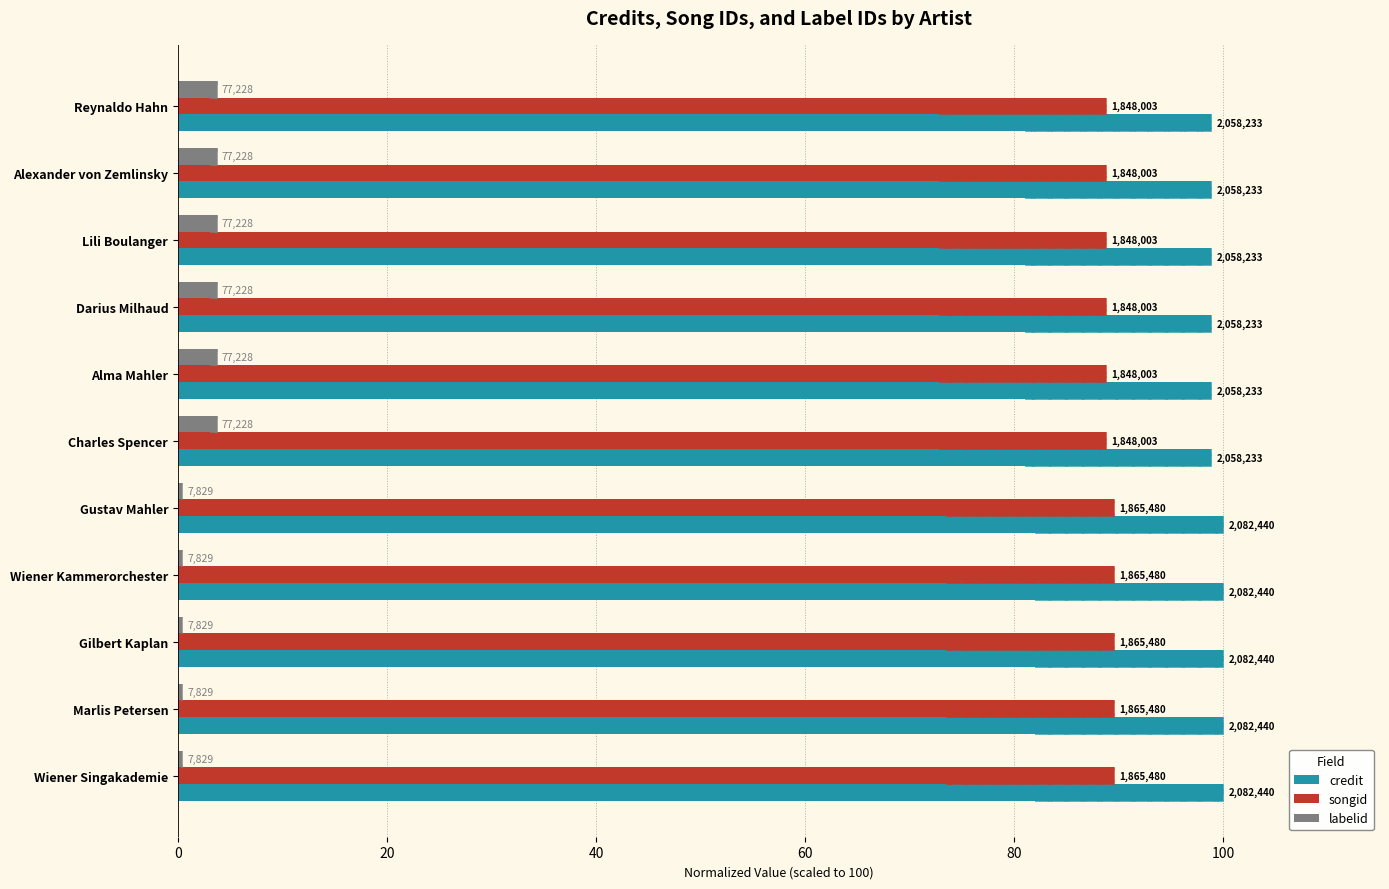

What is the average value of the songid series?

89.1